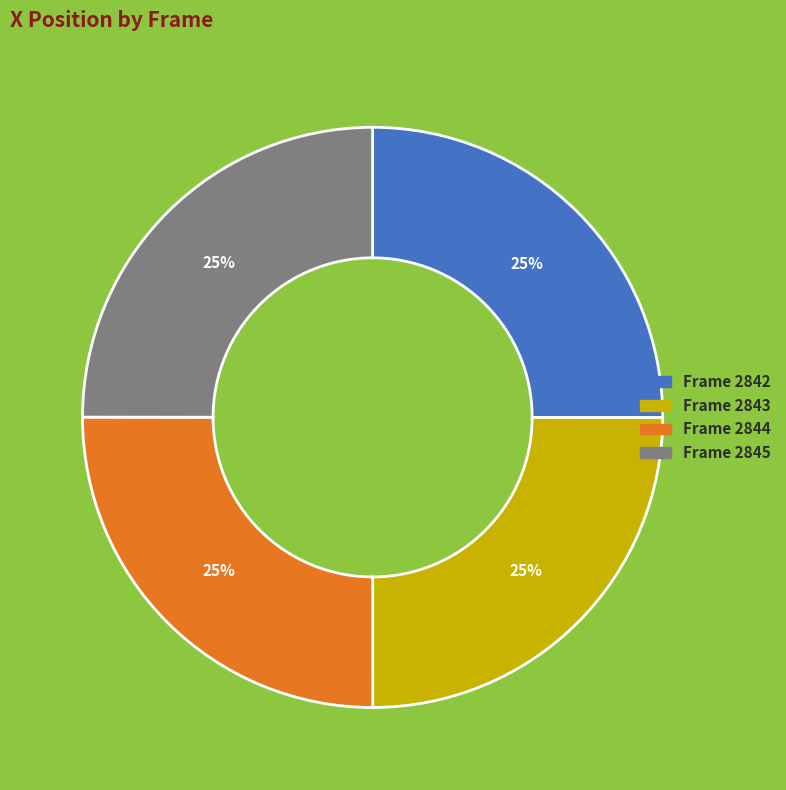

How many segments does this pie chart have?

4